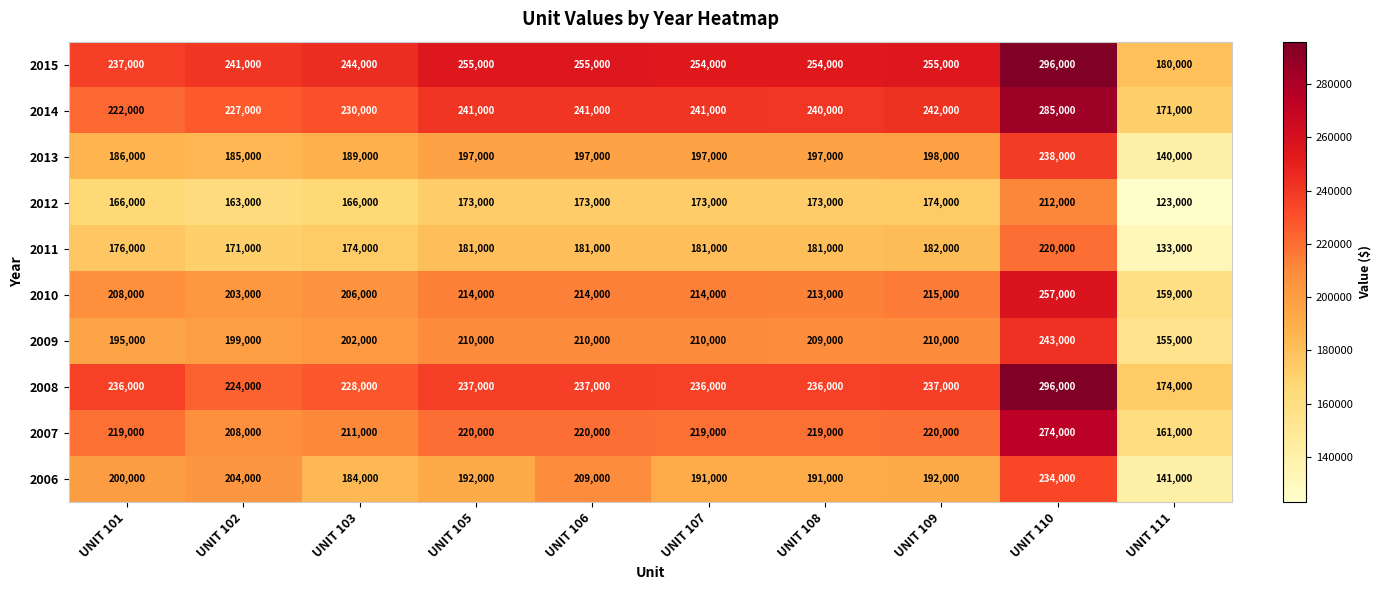

Where is 2006 nearest to the value 187500?

UNIT 103